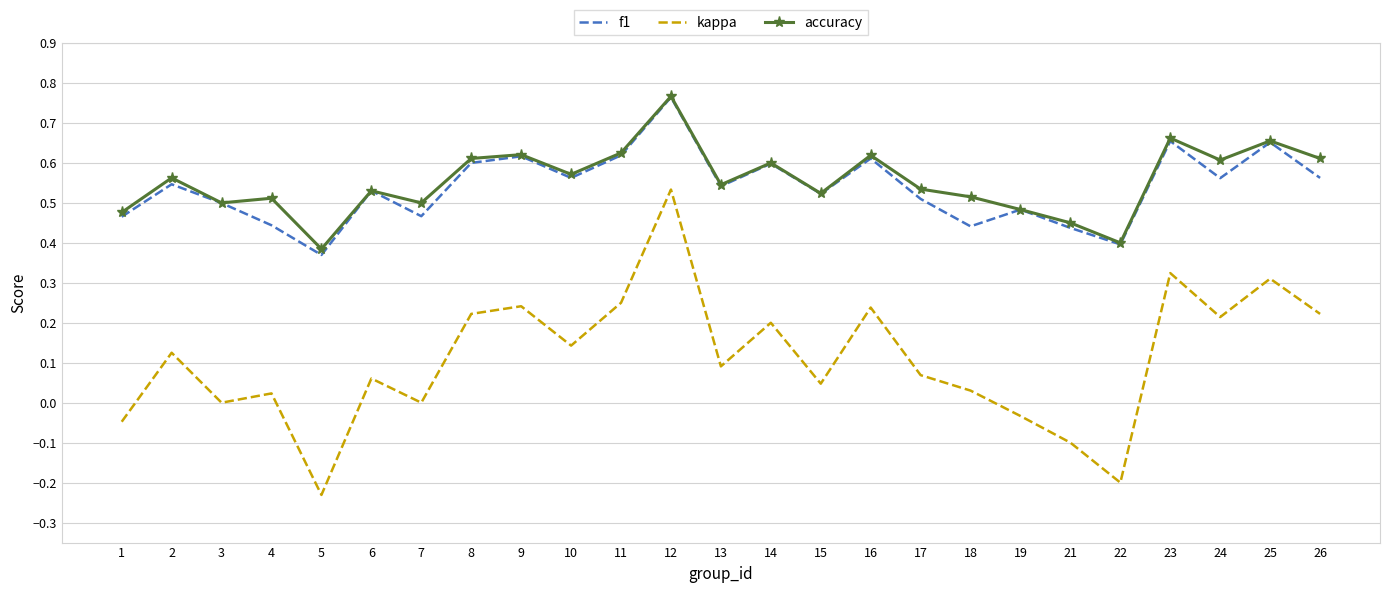

Which series changed the most between 8 and 13?

kappa